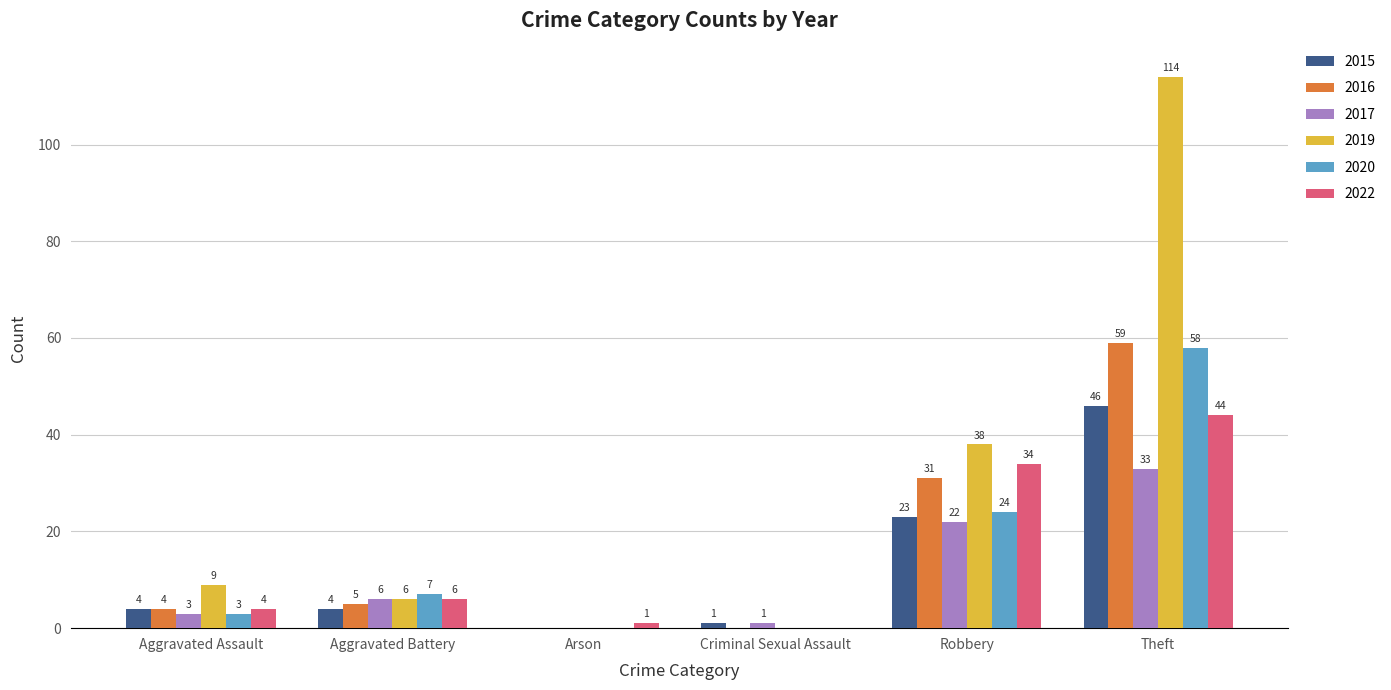

True or false: 2015 has a value of 46 at Theft.

True